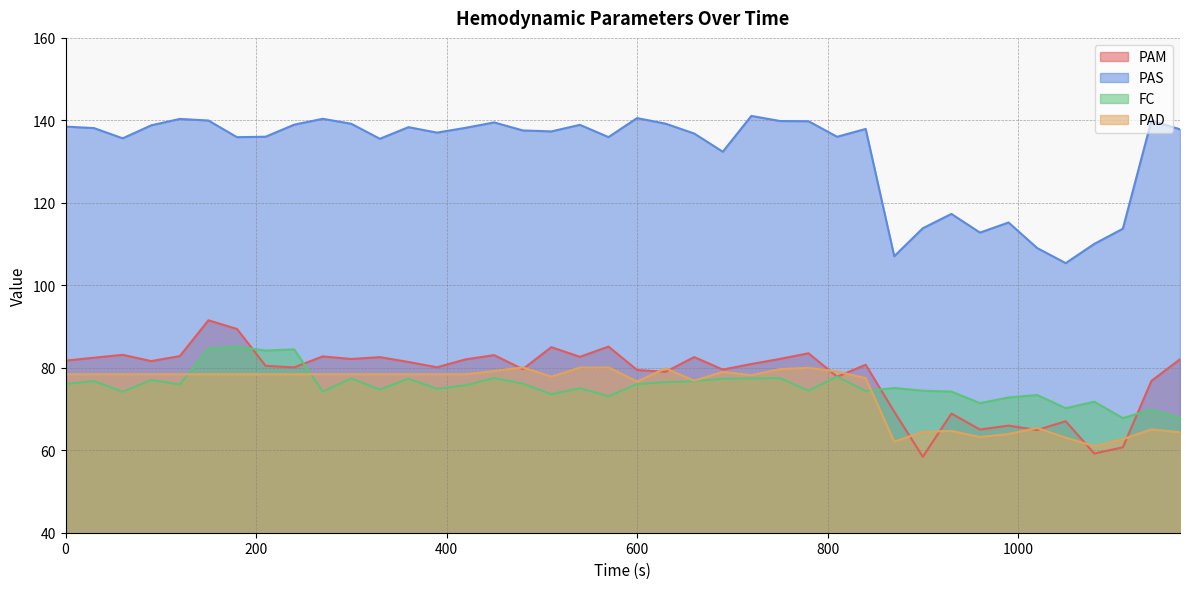

List the labels in order of PAM value, smallest first.

900, 1080, 1110, 1020, 960, 990, 1050, 930, 870, 1140, 810, 630, 600, 690, 480, 240, 390, 210, 840, 720, 360, 90, 0, 420, 1170, 300, 750, 30, 330, 660, 540, 270, 120, 450, 60, 780, 510, 570, 180, 150